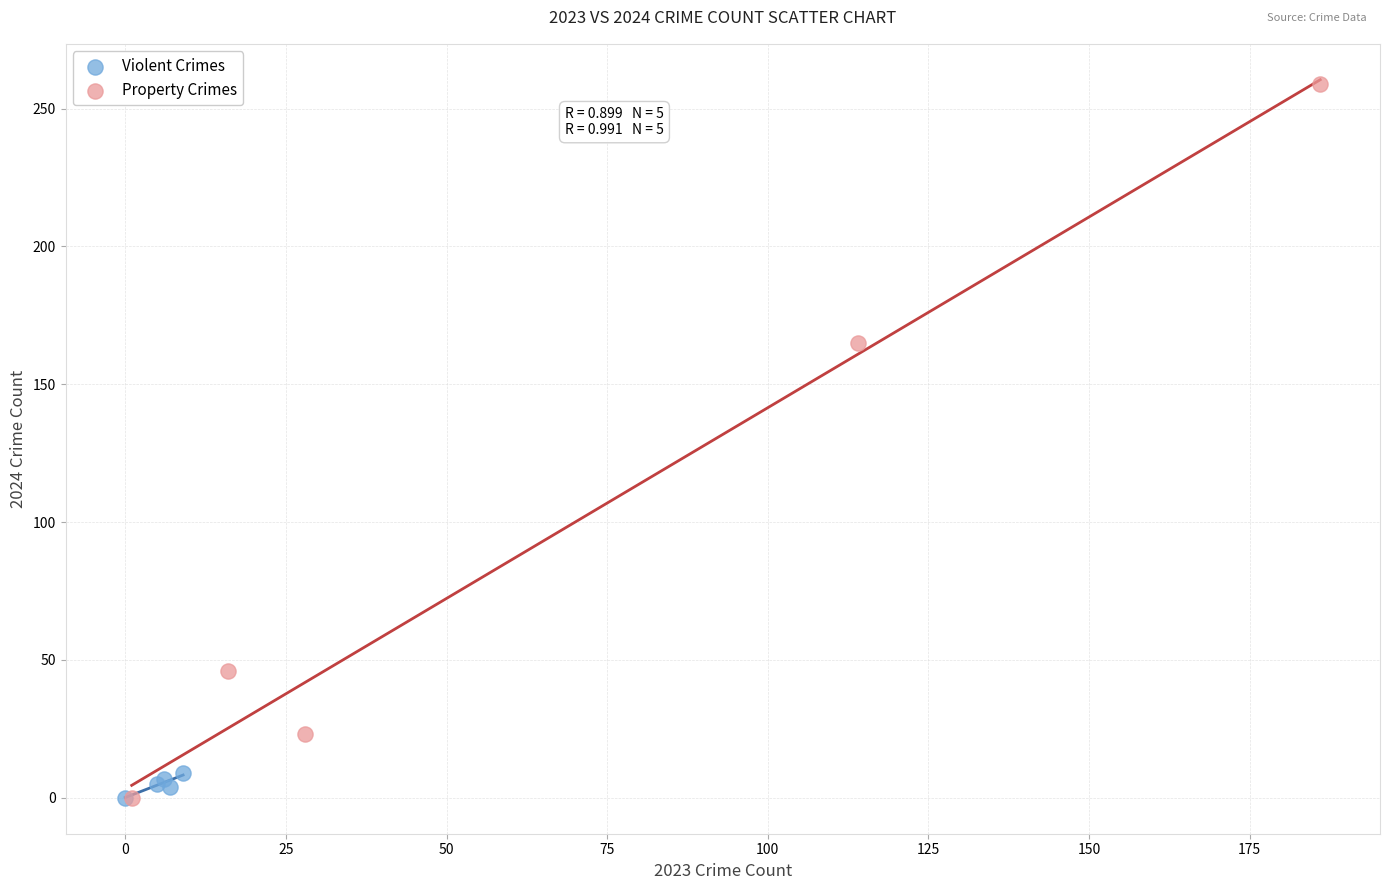

Which series has the largest Y range (max minus min)?

Property Crimes